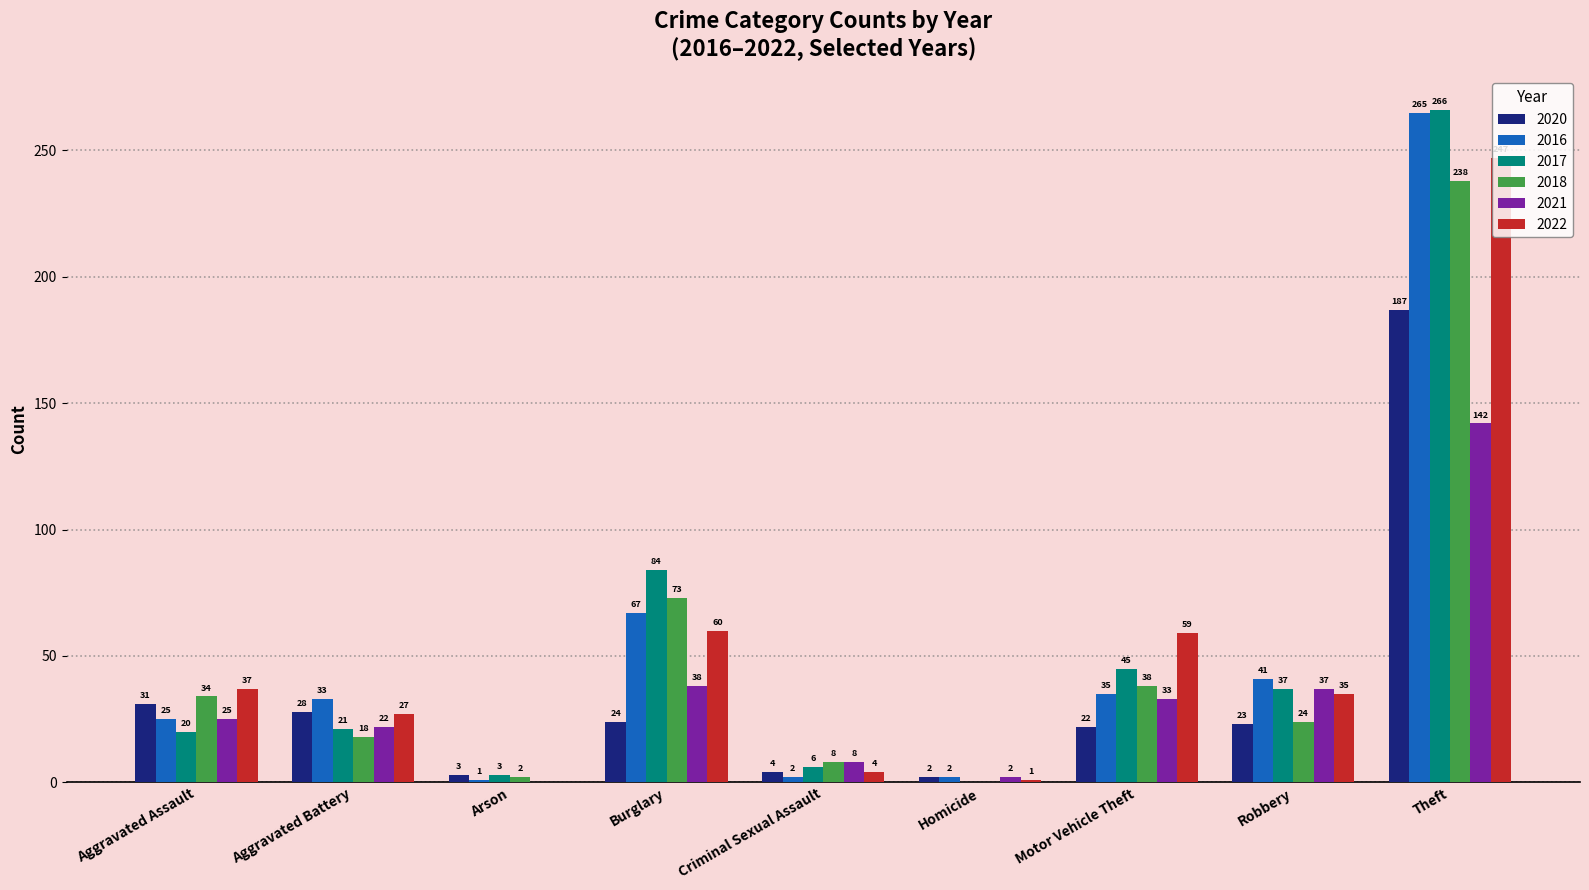

What is the maximum value shown in the chart?

266